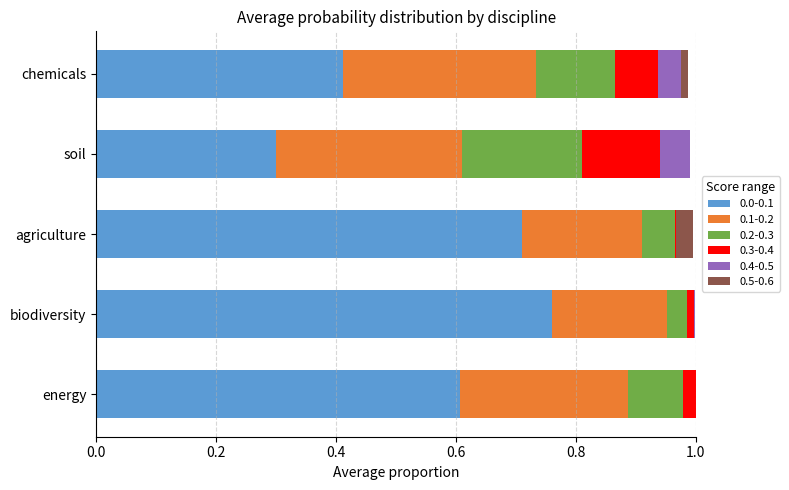

Which category has the highest value in the 0.0-0.1 series?

biodiversity